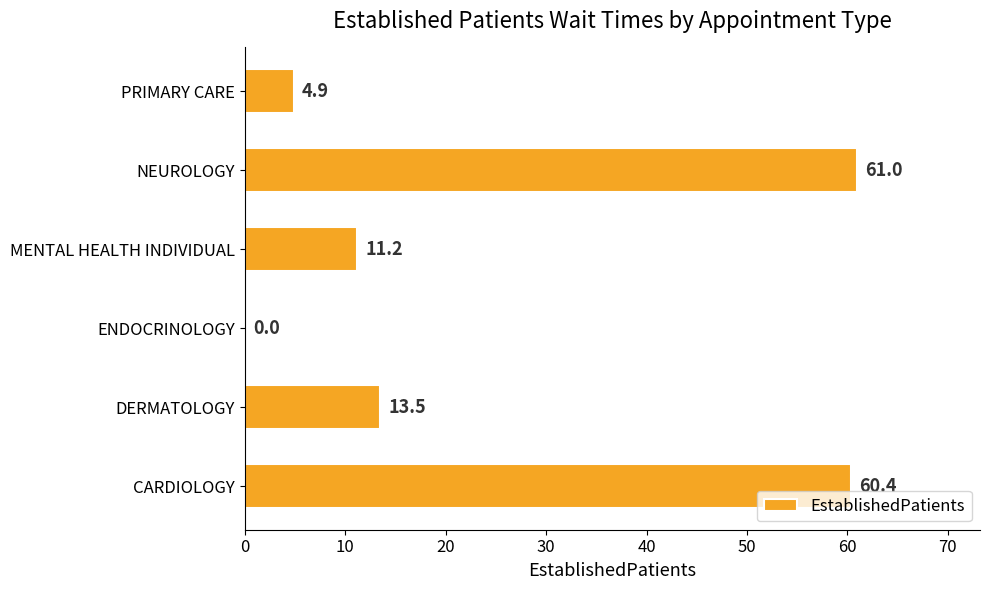

At which label is the value closest to 30?

DERMATOLOGY